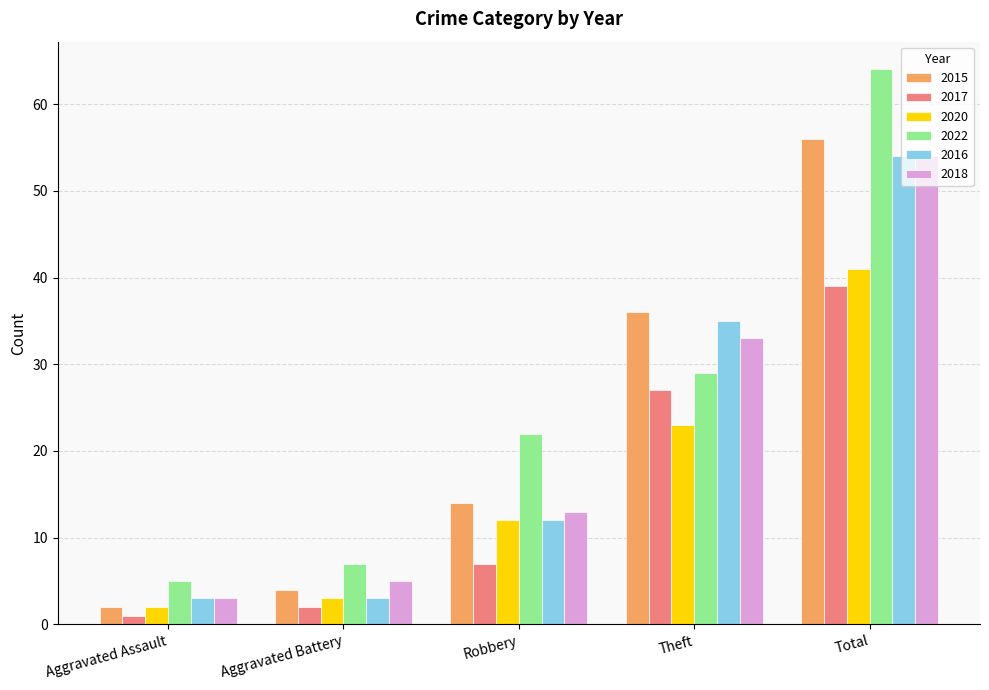

What is the sum of all 2017 values?

76